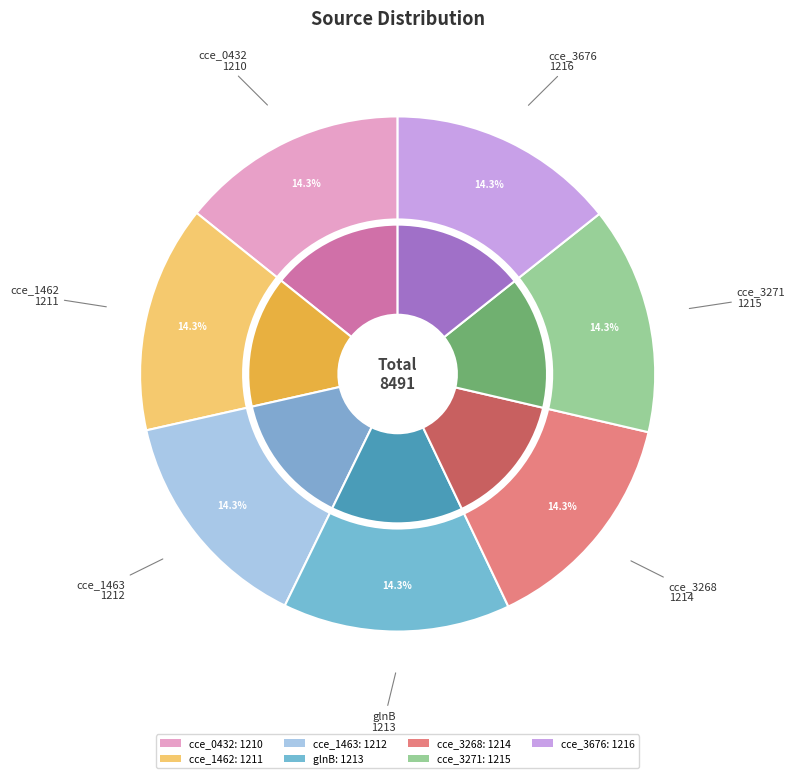

Which has a higher value, cce_1462 or cce_0432?

cce_1462